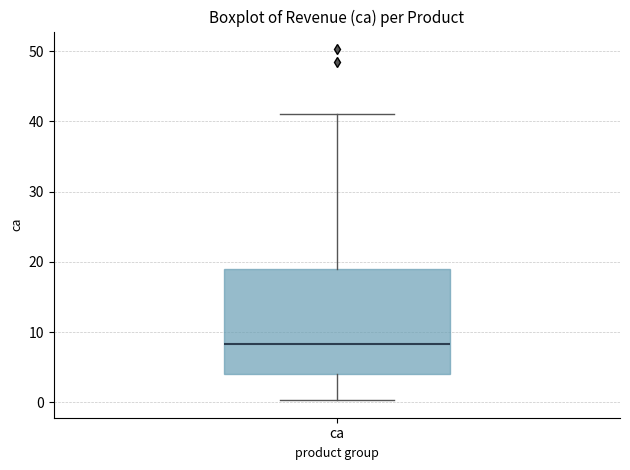

Where does the lower whisker of the box for ca end on the y-axis? The values are not printed on the chart, so give them approximately, as read against the axis.

0